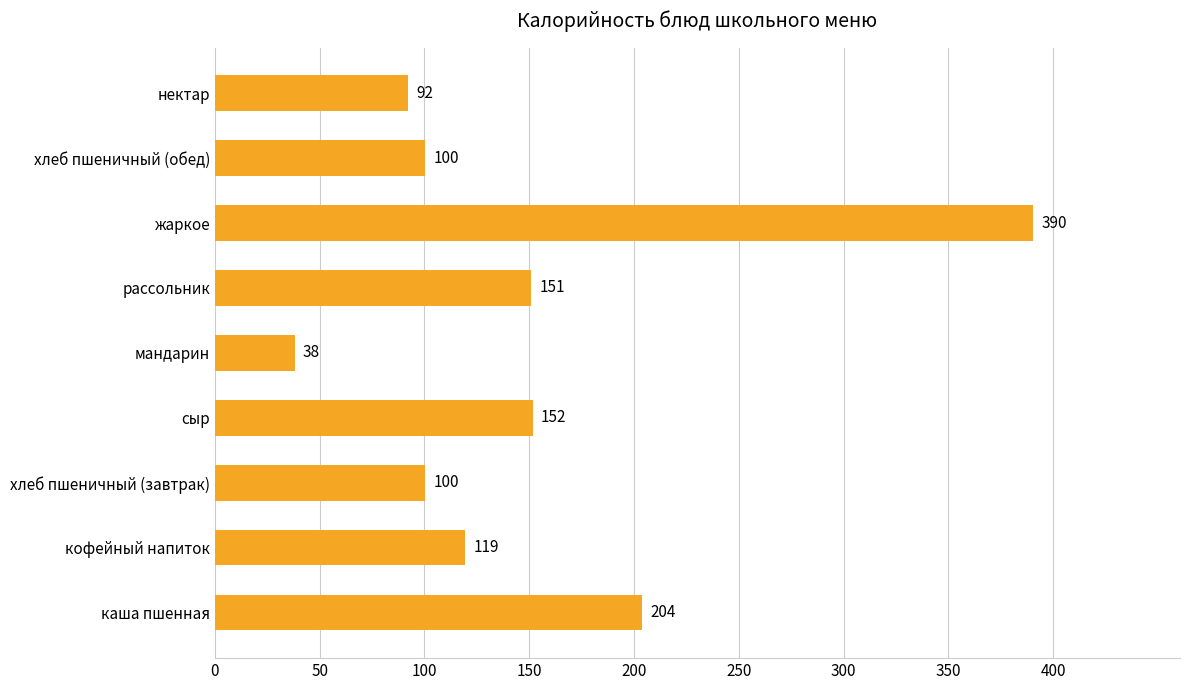

Count the number of data series in this chart.

1